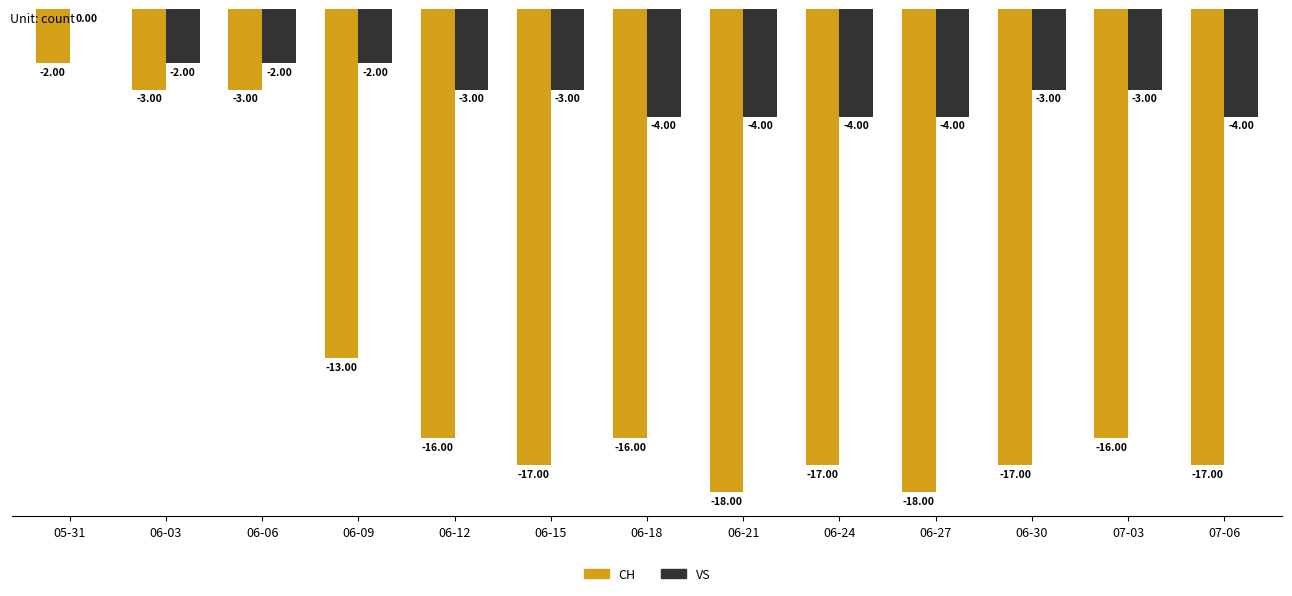

Reading left to right, transcribe all the data shown in this chart.

CH: -2	-3	-3	-13	-16	-17	-16	-18	-17	-18	-17	-16	-17
VS: 0	-2	-2	-2	-3	-3	-4	-4	-4	-4	-3	-3	-4